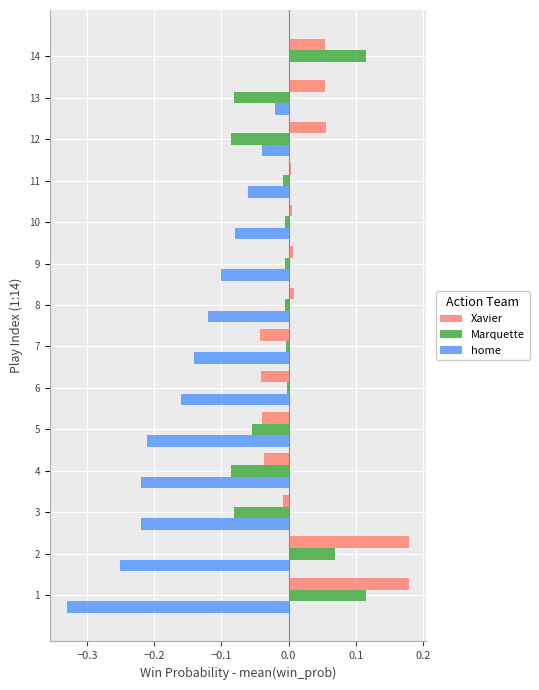

At which category is the sum across all series the highest?

14